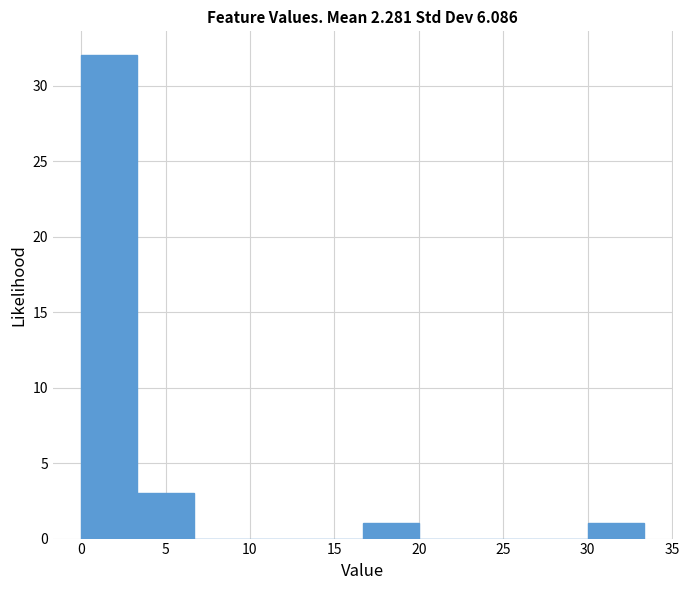

Over which range of the x-axis is the bar tallest?

0.0 to 3.5